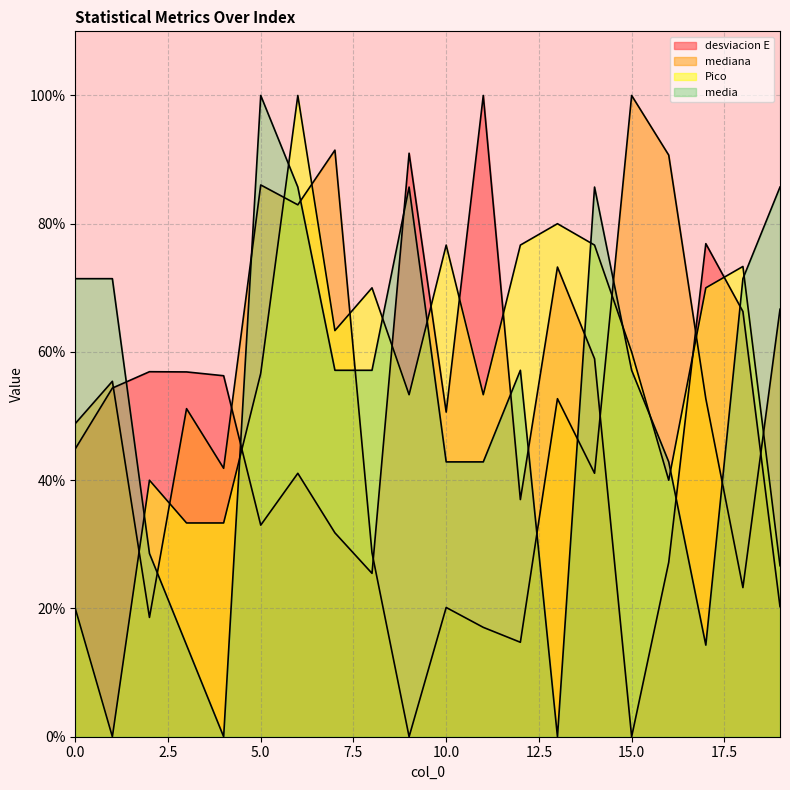

Does the chart have visible grid lines?

Yes